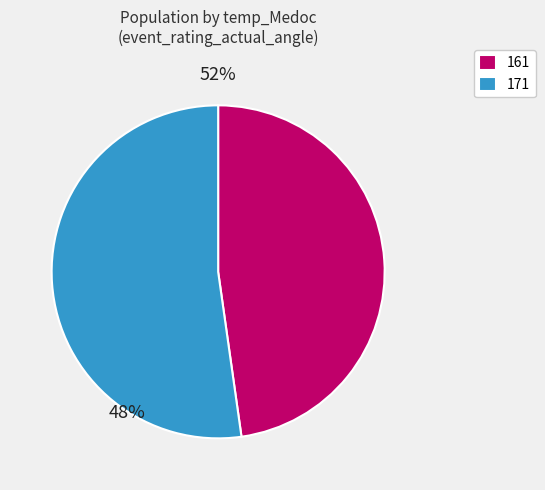

Does 161 account for over 50% of the chart?

No